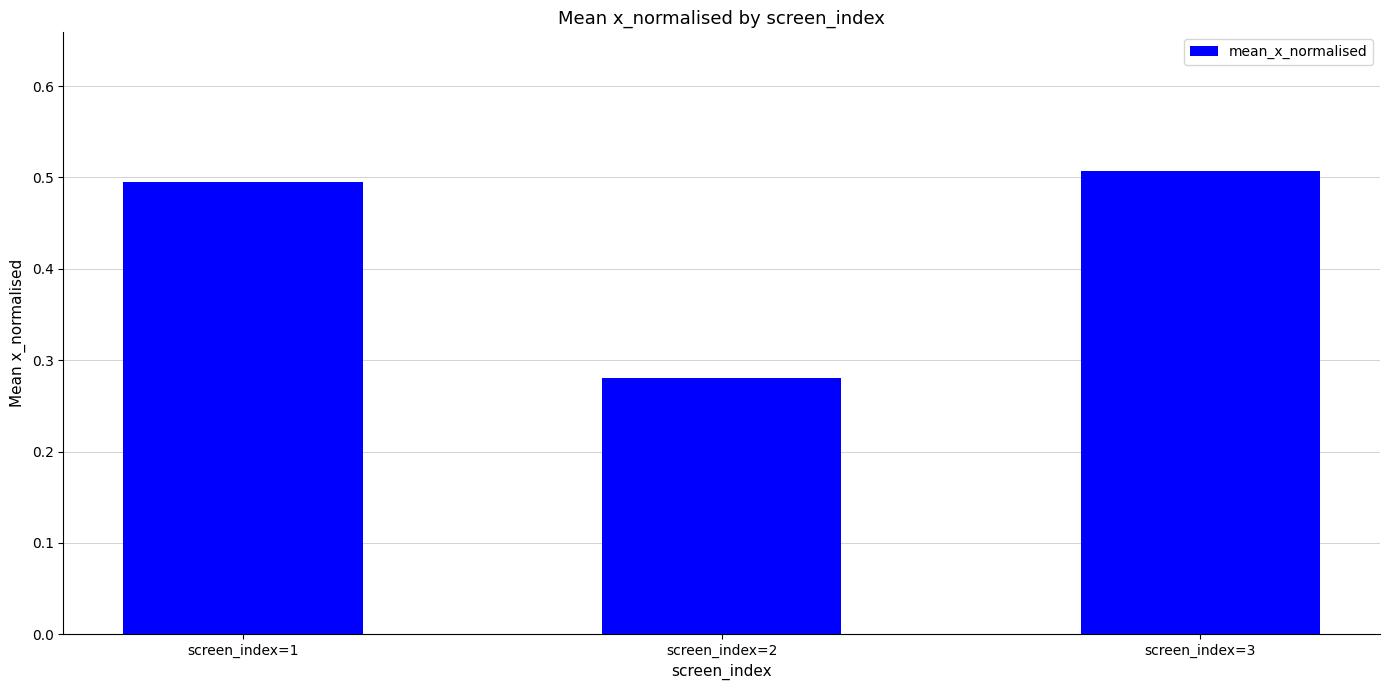

What is the change in value from screen_index=1 to screen_index=2?

-0.2